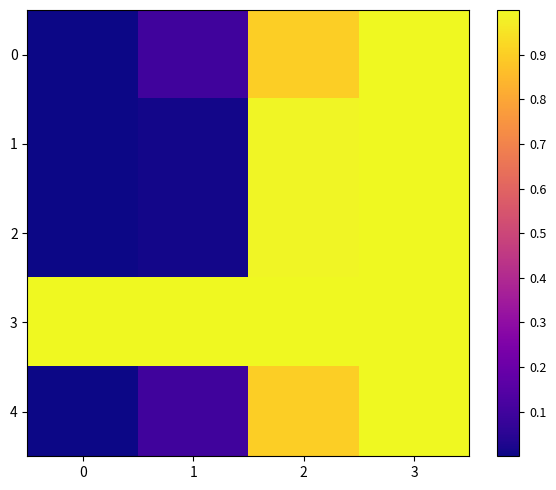

Count the number of data series in this chart.

5